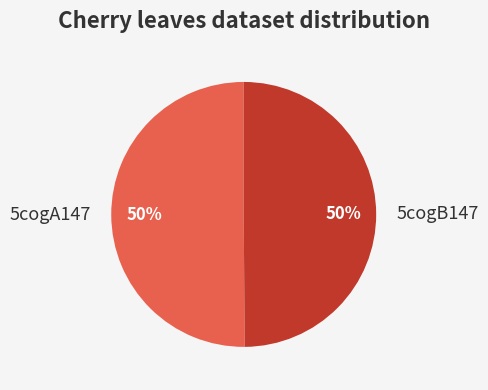

True or false: 5cogB147 accounts for 43% of the total.

False